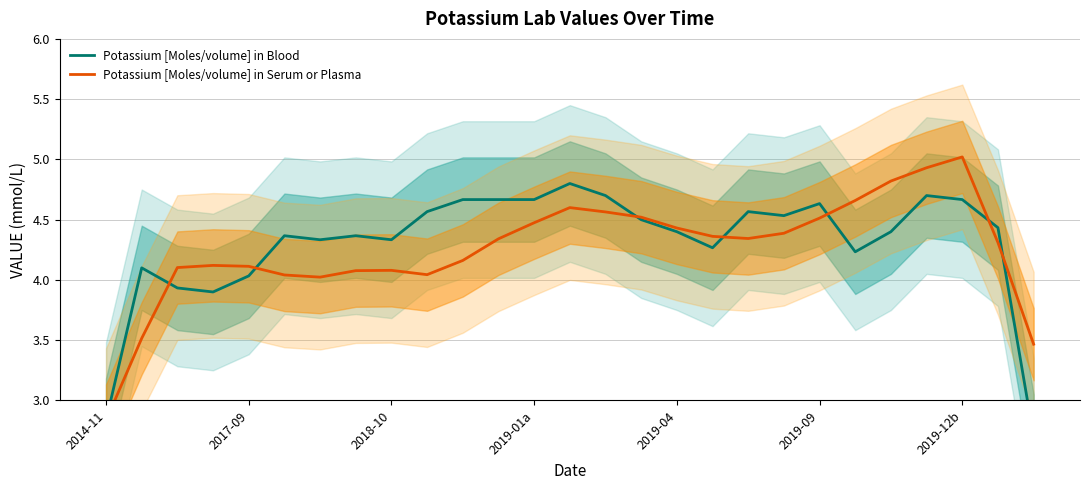

Reading left to right, extract all data points from this chart.

Potassium [Moles/volume] in Blood: 2.8	4.1	3.9	3.9	4.0	4.4	4.3	4.4	4.3	4.6	4.7	4.7	4.7	4.8	4.7	4.5	4.4	4.3	4.6	4.5	4.6	4.2	4.4	4.7	4.7	4.4	2.7
Potassium [Moles/volume] in Serum or Plasma: 2.8	3.5	4.1	4.1	4.1	4.0	4.0	4.1	4.1	4.0	4.2	4.3	4.5	4.6	4.6	4.5	4.4	4.4	4.3	4.4	4.5	4.7	4.8	4.9	5.0	4.3	3.5